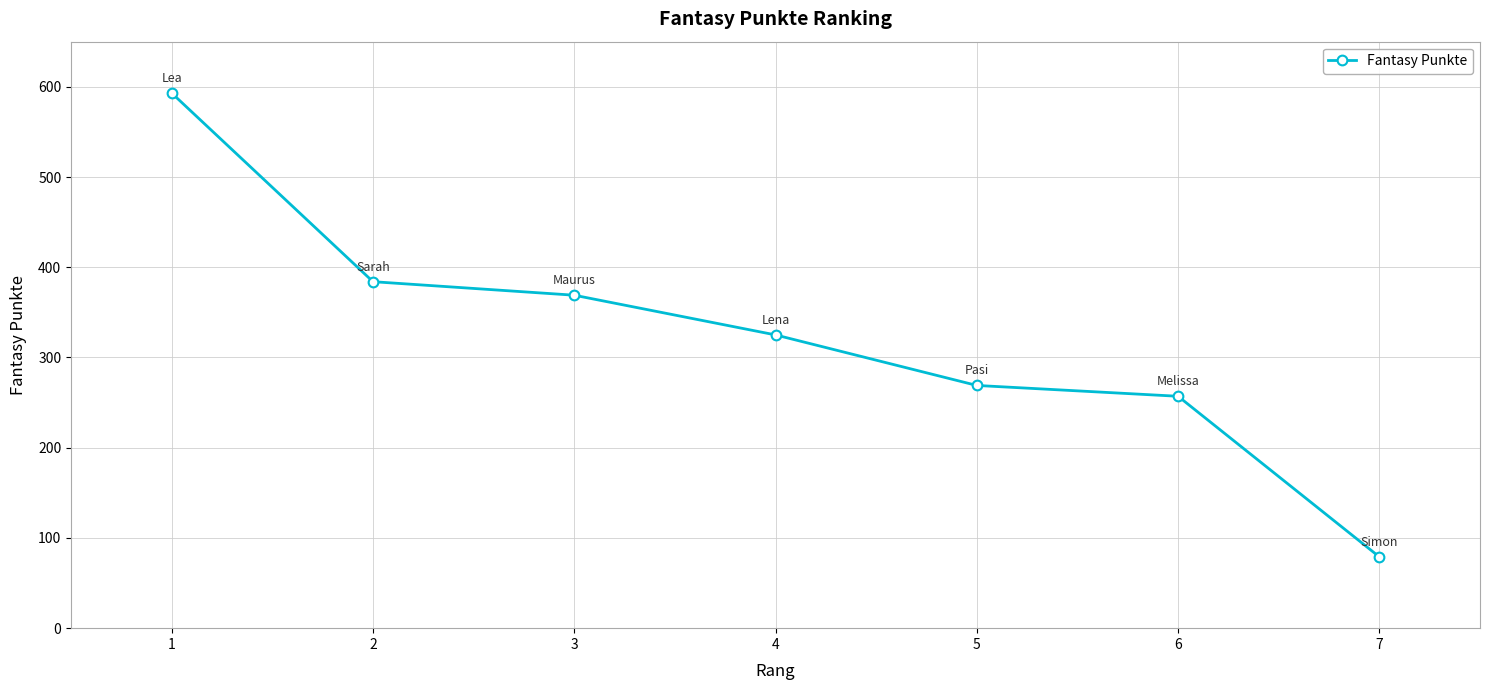

Count the number of data series in this chart.

1